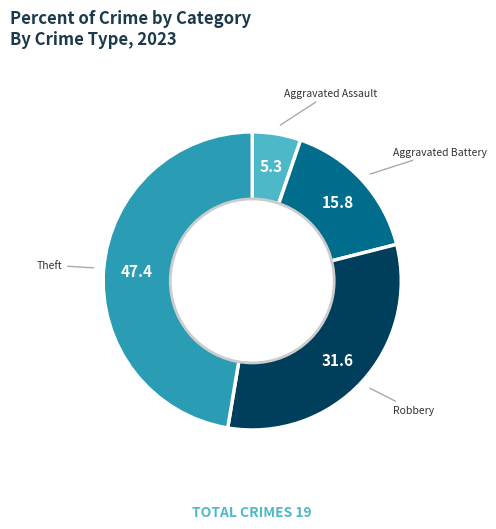

Is Aggravated Assault the majority of the pie?

No